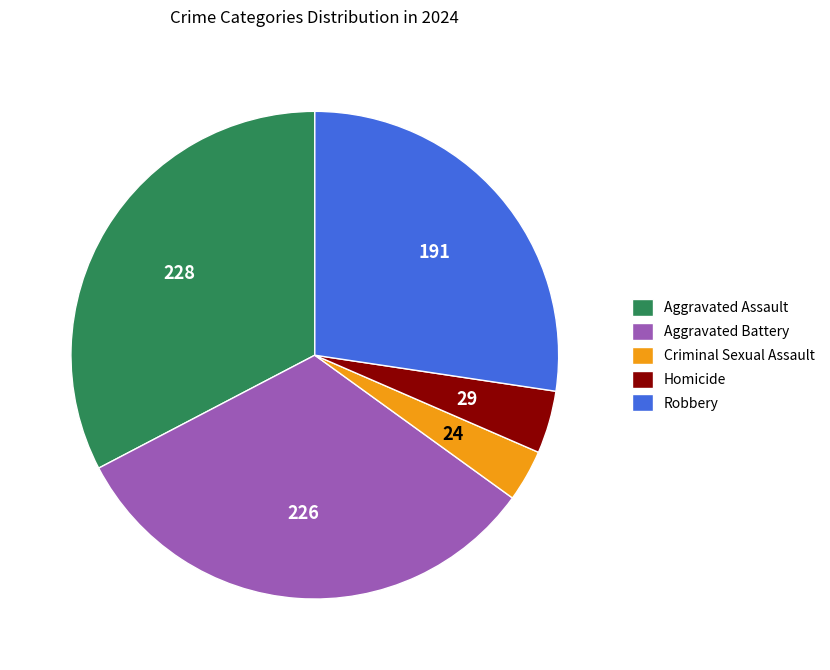

How many slices are in this pie chart?

5